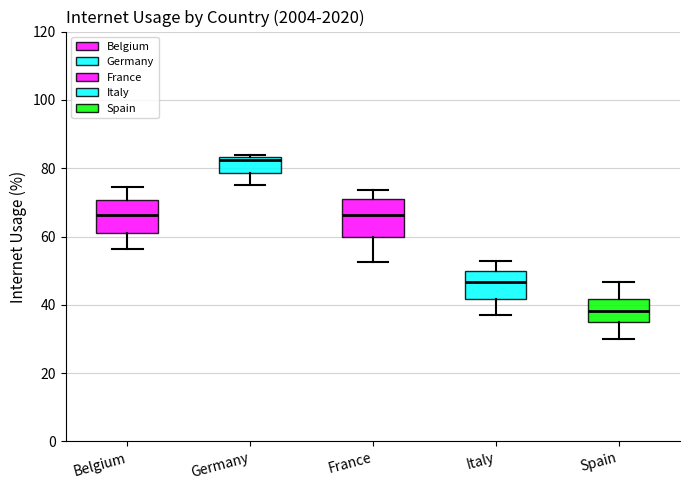

Reading left to right, transcribe this box plot: for each box, give where its median line is, the range the box spans, and where its two whiskers end, as read against the y-axis. The values are not printed on the chart, so give them approximately, as read against the axis.

Belgium: median 66, box 62 to 70, whiskers 56 to 74
Germany: median 82, box 78 to 84, whiskers 76 to 84
France: median 66, box 60 to 72, whiskers 52 to 74
Italy: median 46, box 42 to 50, whiskers 38 to 52
Spain: median 38, box 36 to 42, whiskers 30 to 46